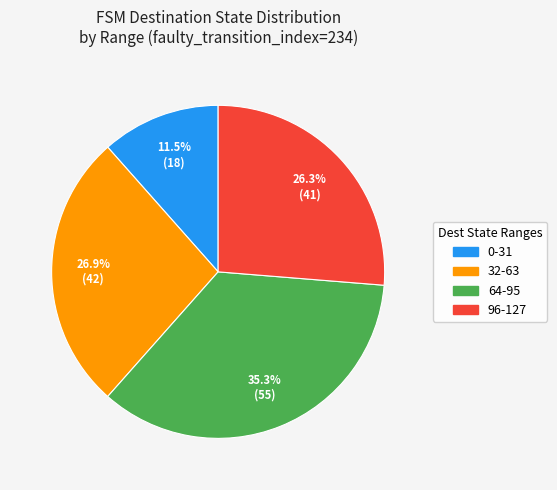

What is the ratio of the value at 32-63 to the value at 64-95?

0.8